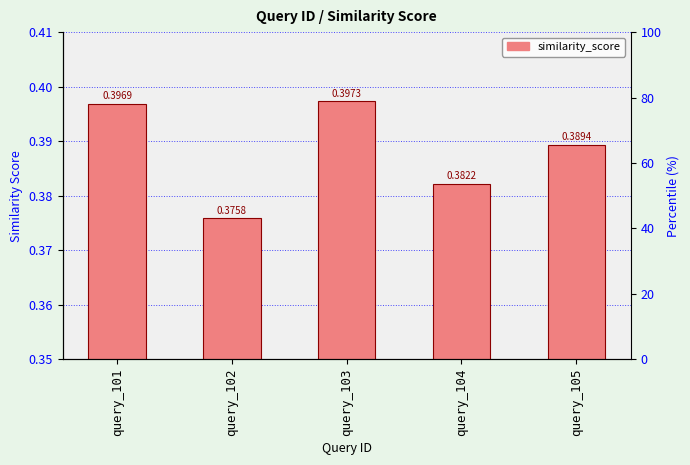

How many bars are there in total?

5